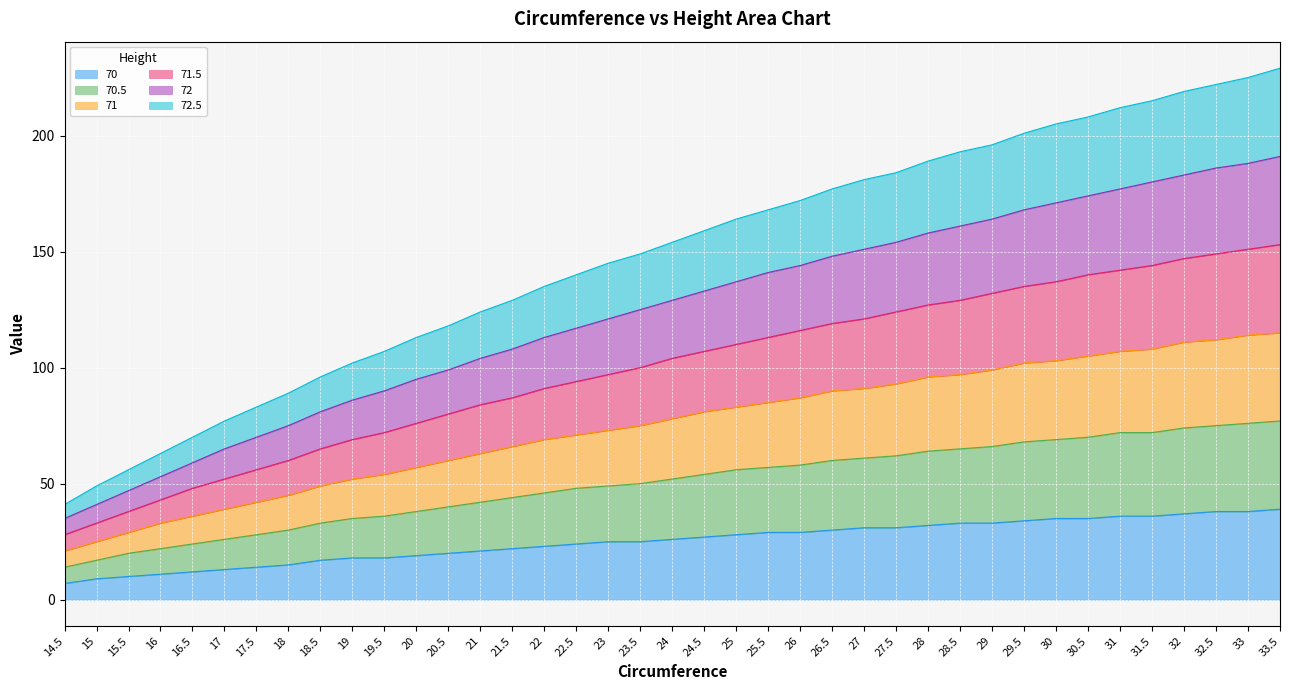

What is the total value across all series at 31?

212